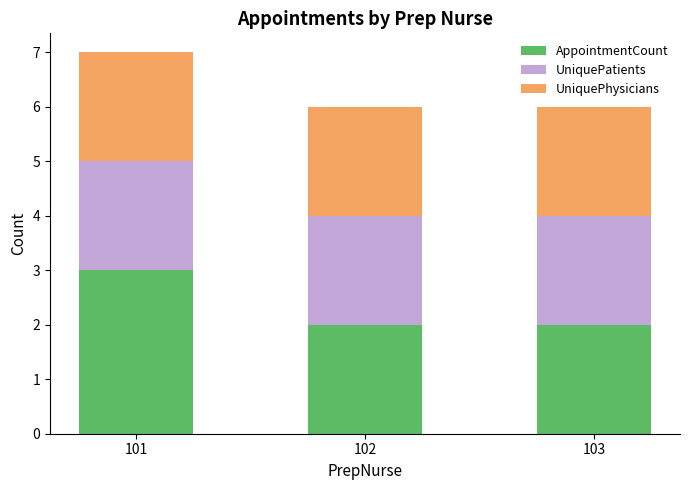

At which label does AppointmentCount reach its peak?

101